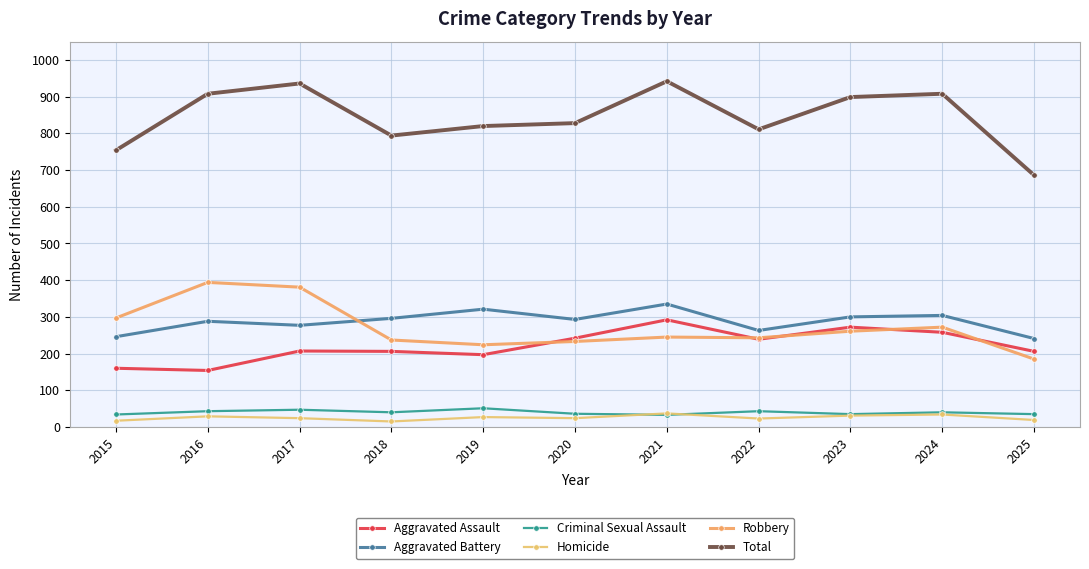

The value of Homicide at 2021 is 10. True or false?

False